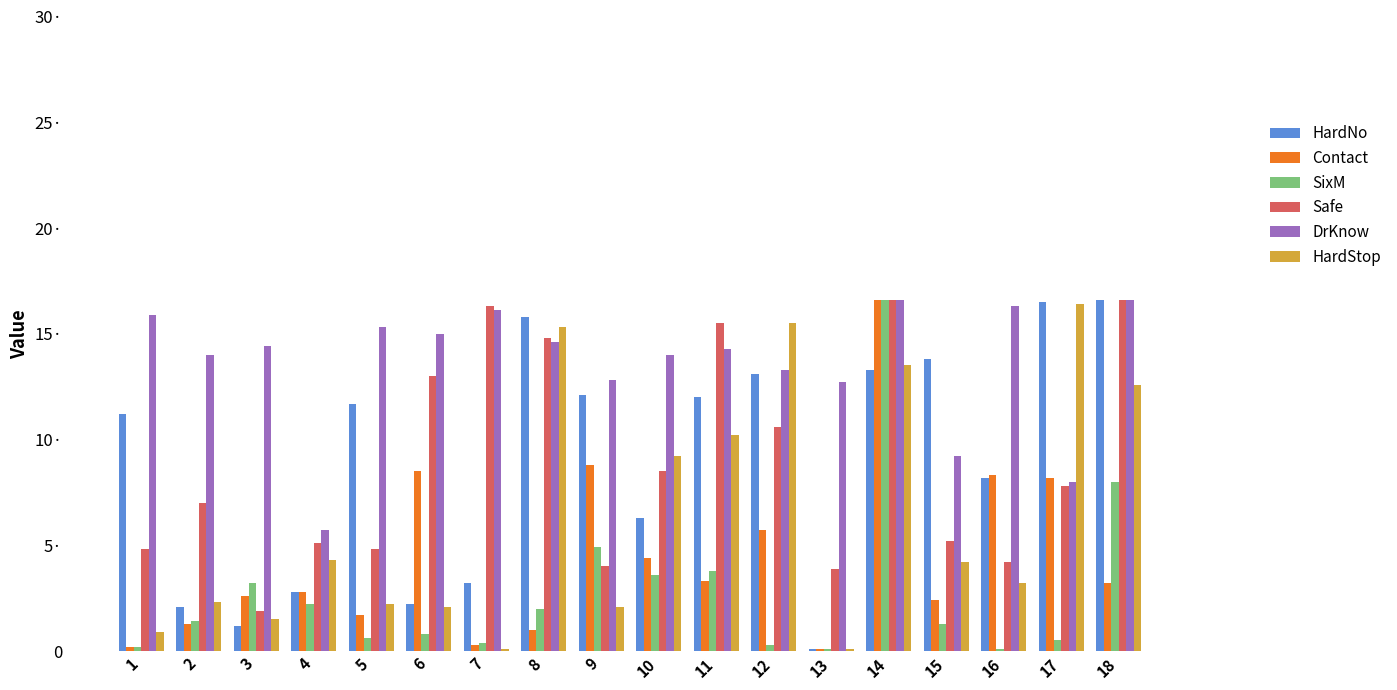

Are the bars grouped side by side (vs. stacked)?

Yes